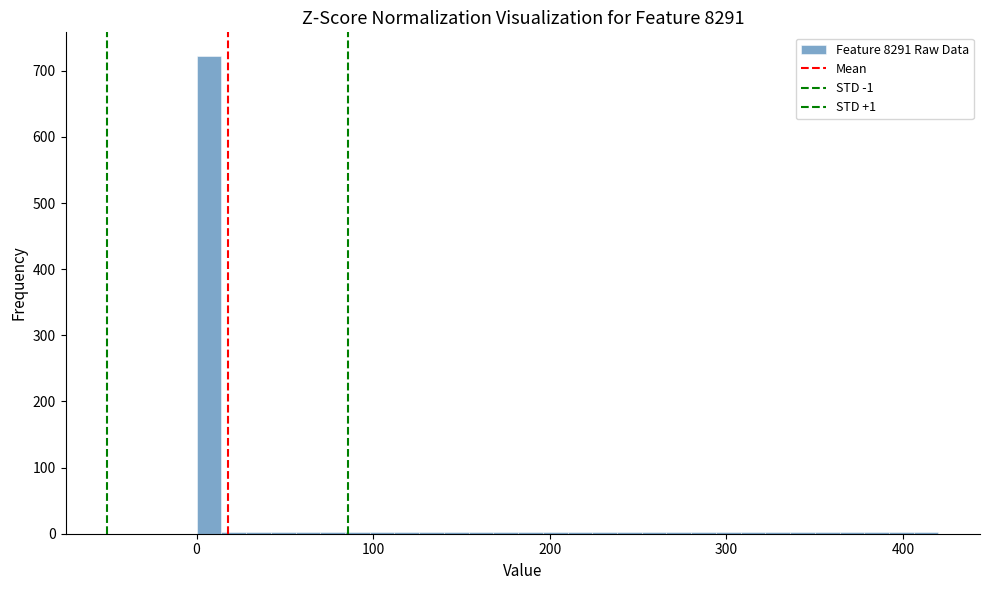

Read against the x-axis, roughly where is the centre of the tallest bar?

10